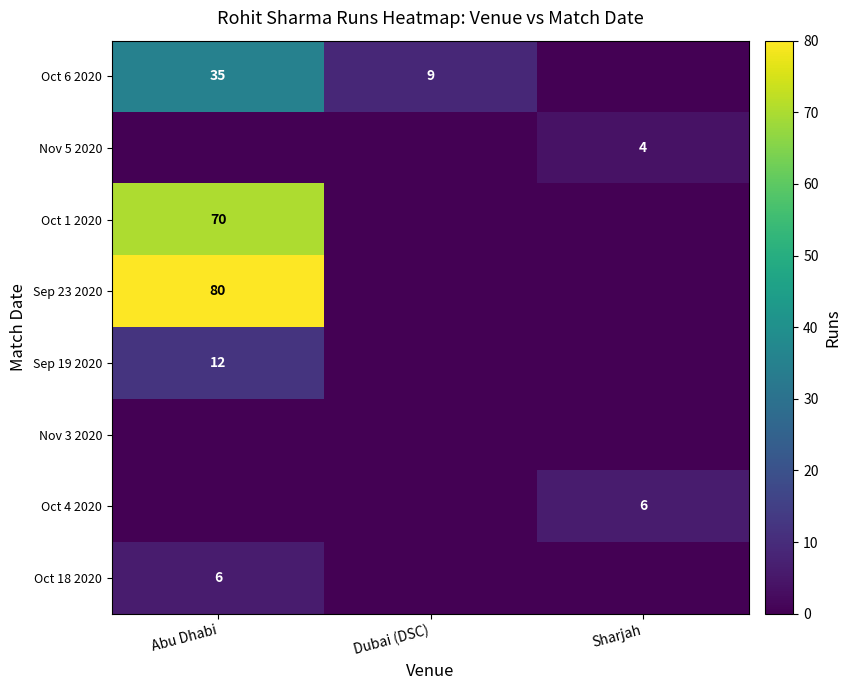

Is the value of Oct 1 2020 at Abu Dhabi greater than the value of Oct 6 2020 at Abu Dhabi?

Yes